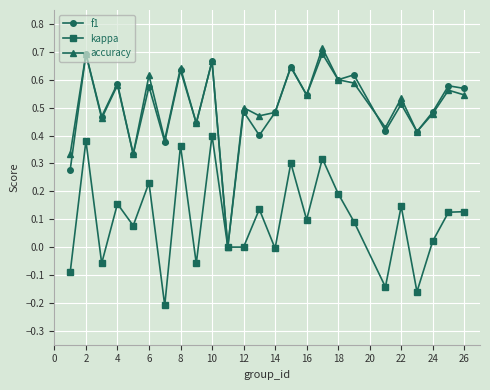

Count the number of data series in this chart.

3